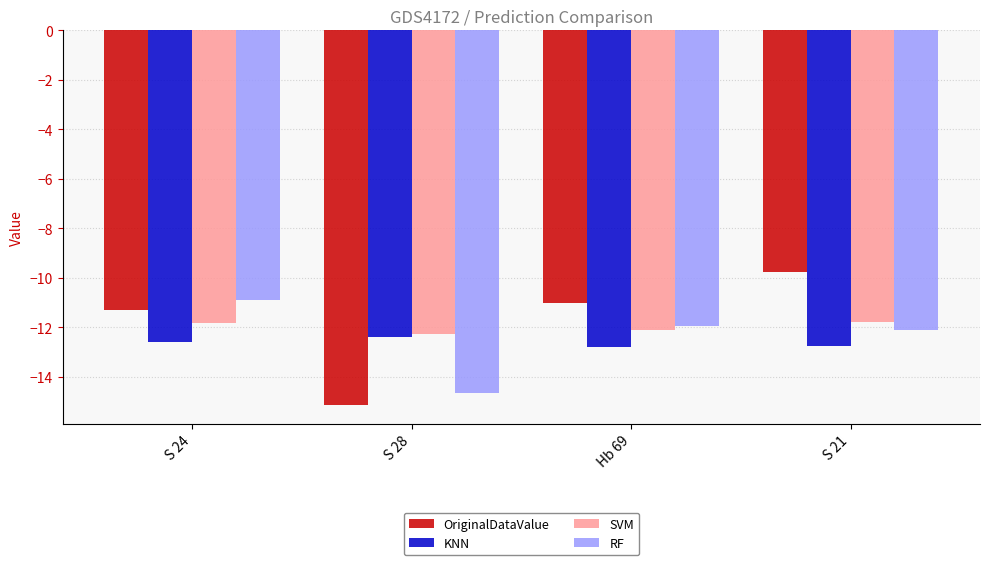

List the labels in order of OriginalDataValue value, smallest first.

S 28, S 24, Hb 69, S 21